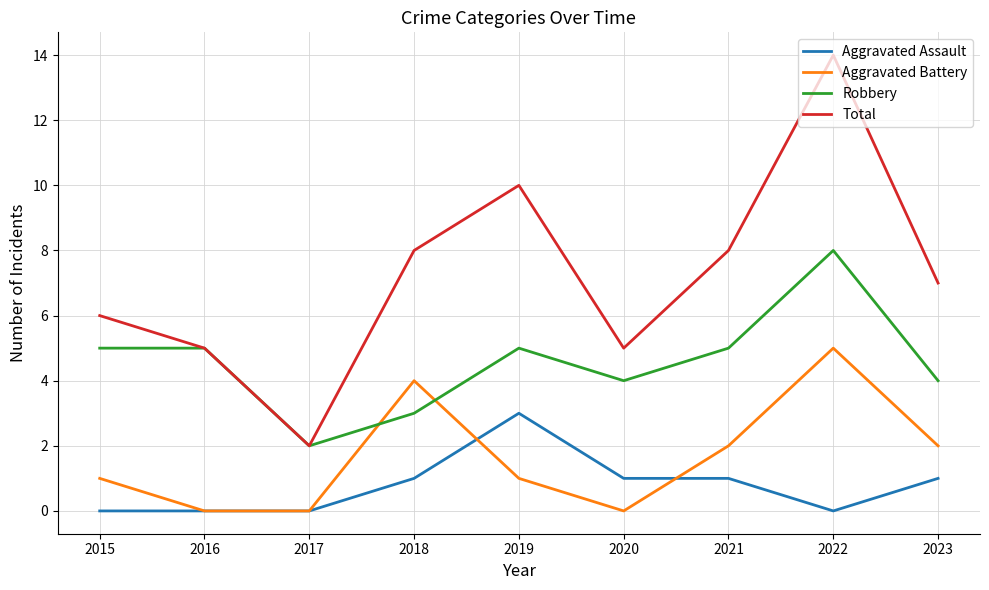

Between 2015 and 2021, which series saw the biggest shift?

Total